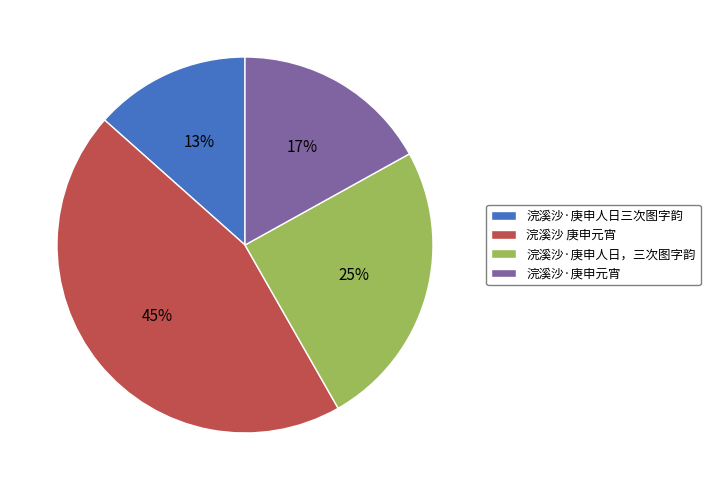

Count the number of slices in the pie.

4